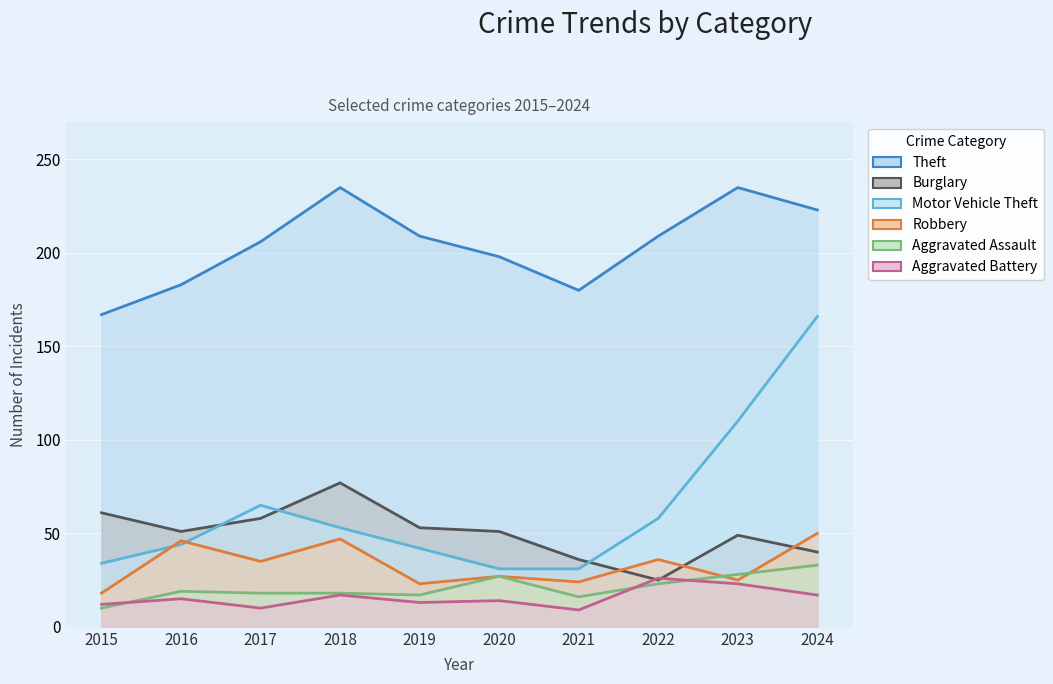

The value of Motor Vehicle Theft at 2022 is 15. True or false?

False